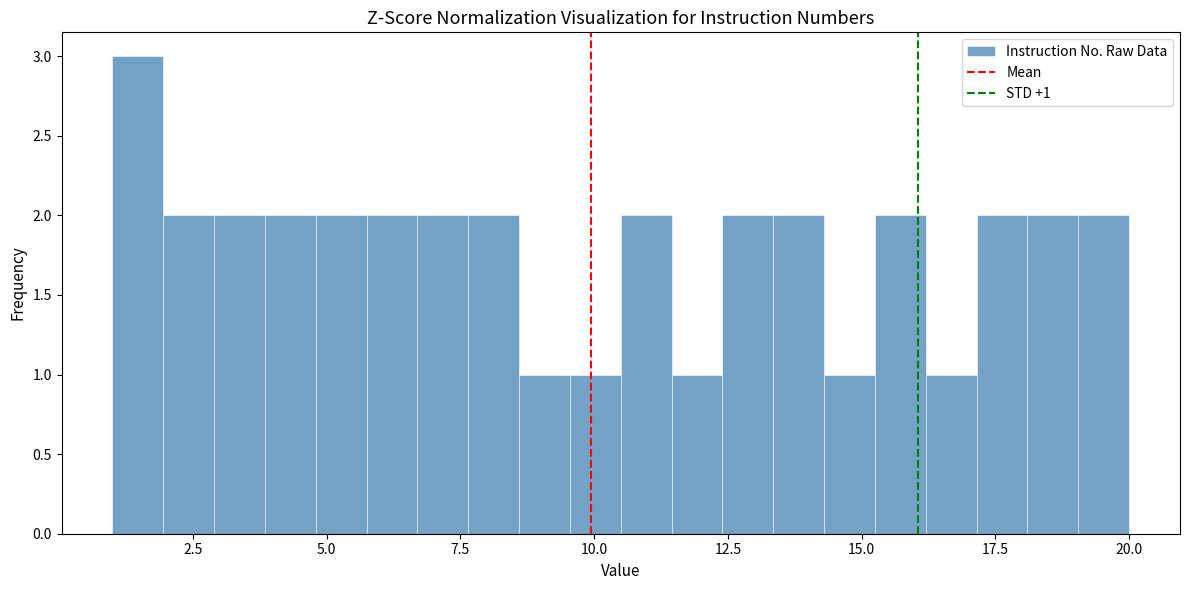

Read against the x-axis, roughly where is the centre of the tallest bar?

1.5